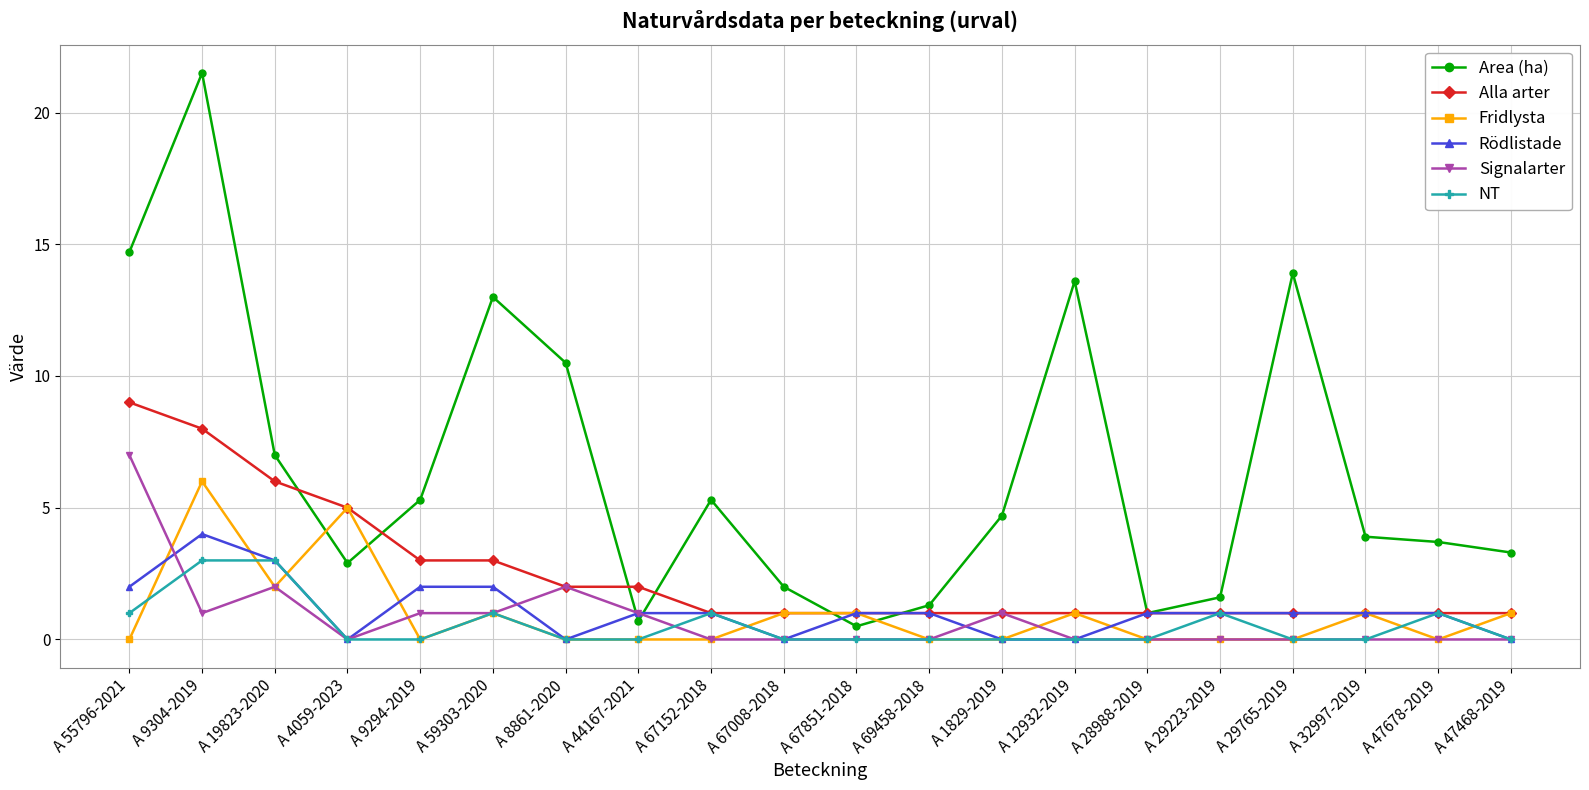

Does the chart display data point markers on the line(s)?

Yes